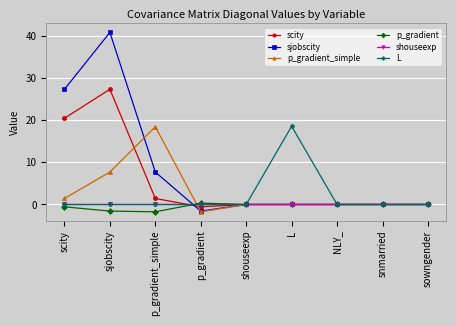

What is the difference between the maximum and minimum values in the scity series?

27.8